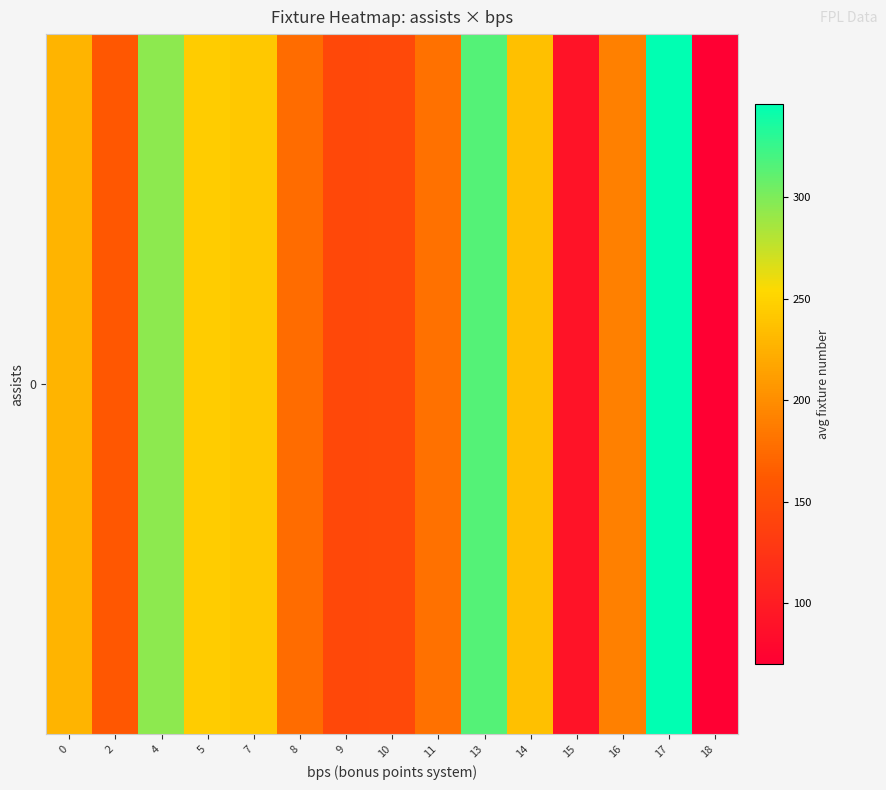

The chart shows a value of 406.6 at 4. True or false?

False